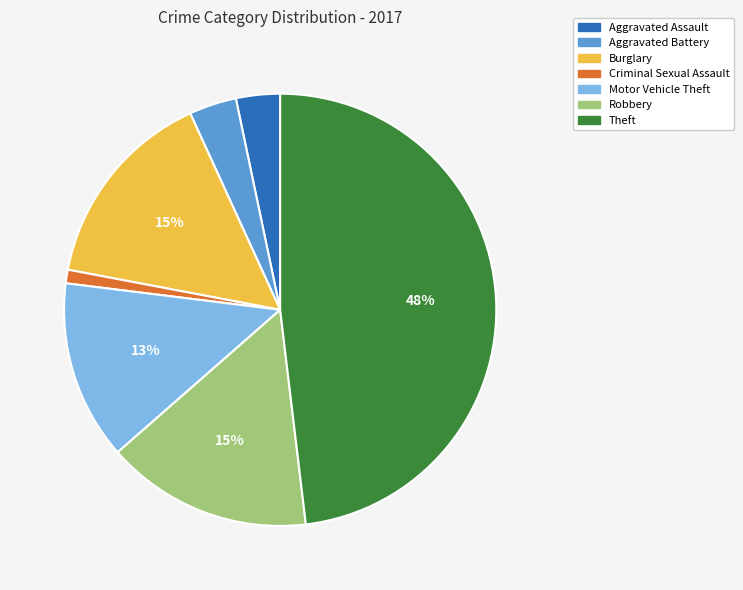

Which category has the smallest portion of the pie?

Criminal Sexual Assault